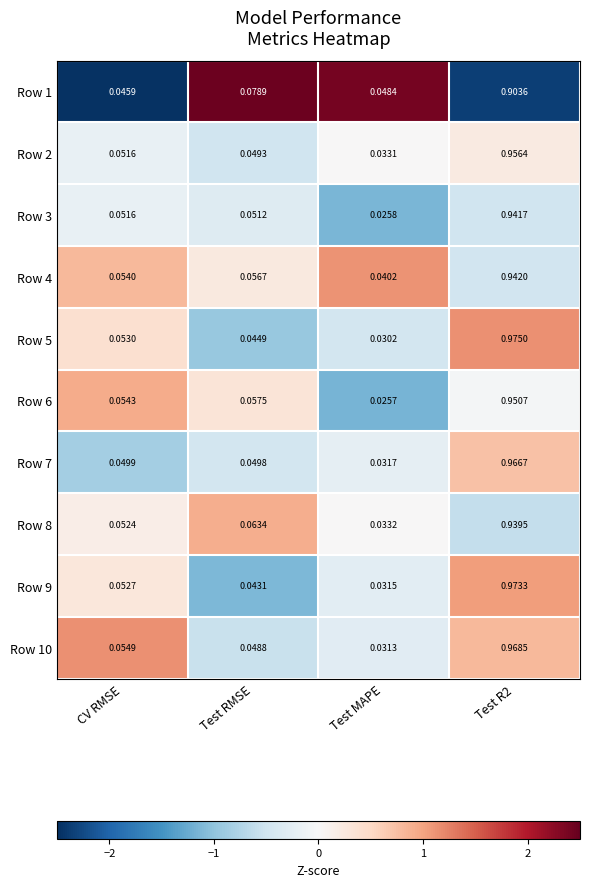

Where is Row 2 nearest to the value 0?

Test MAPE